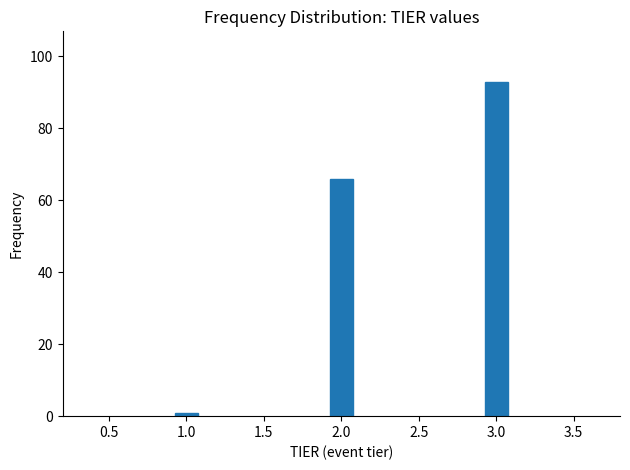

Reading left to right, transcribe all the data shown in this chart.

1	66	93